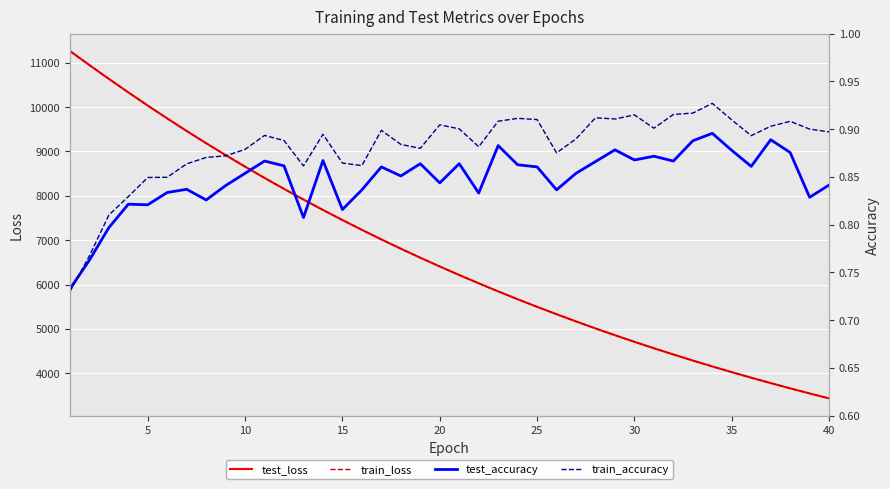

The value of train_loss at 5 is 17541.3. True or false?

False